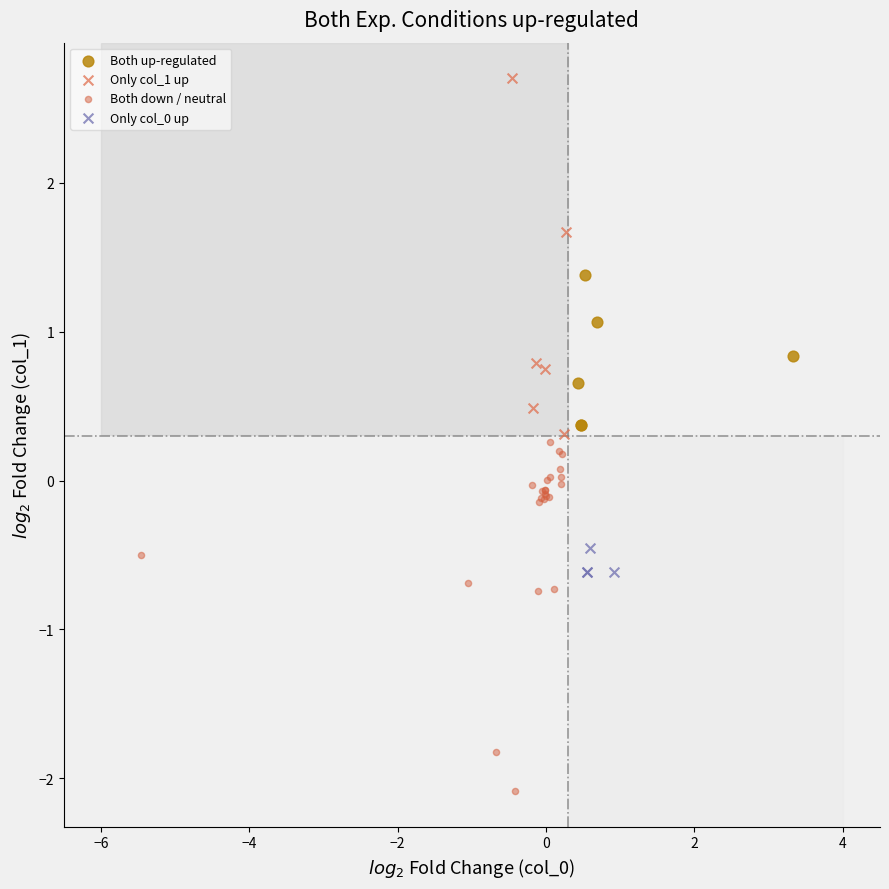

Which series contains the lowest Y value?

Both down / neutral